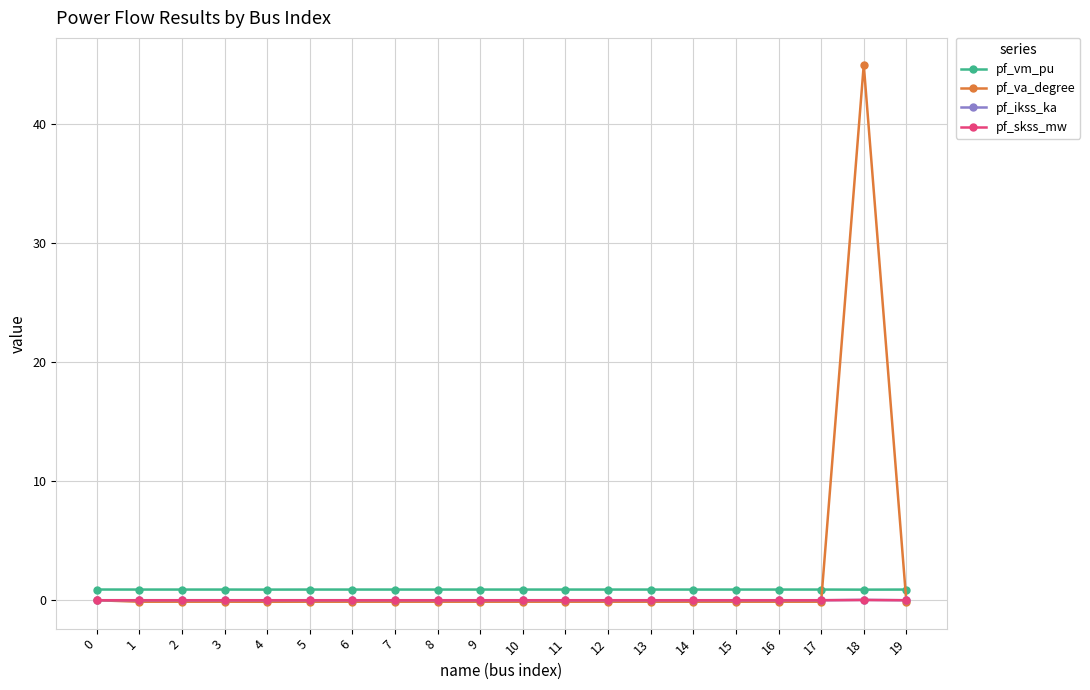

What is the value of the pf_vm_pu point at the 13th from the left?

0.9